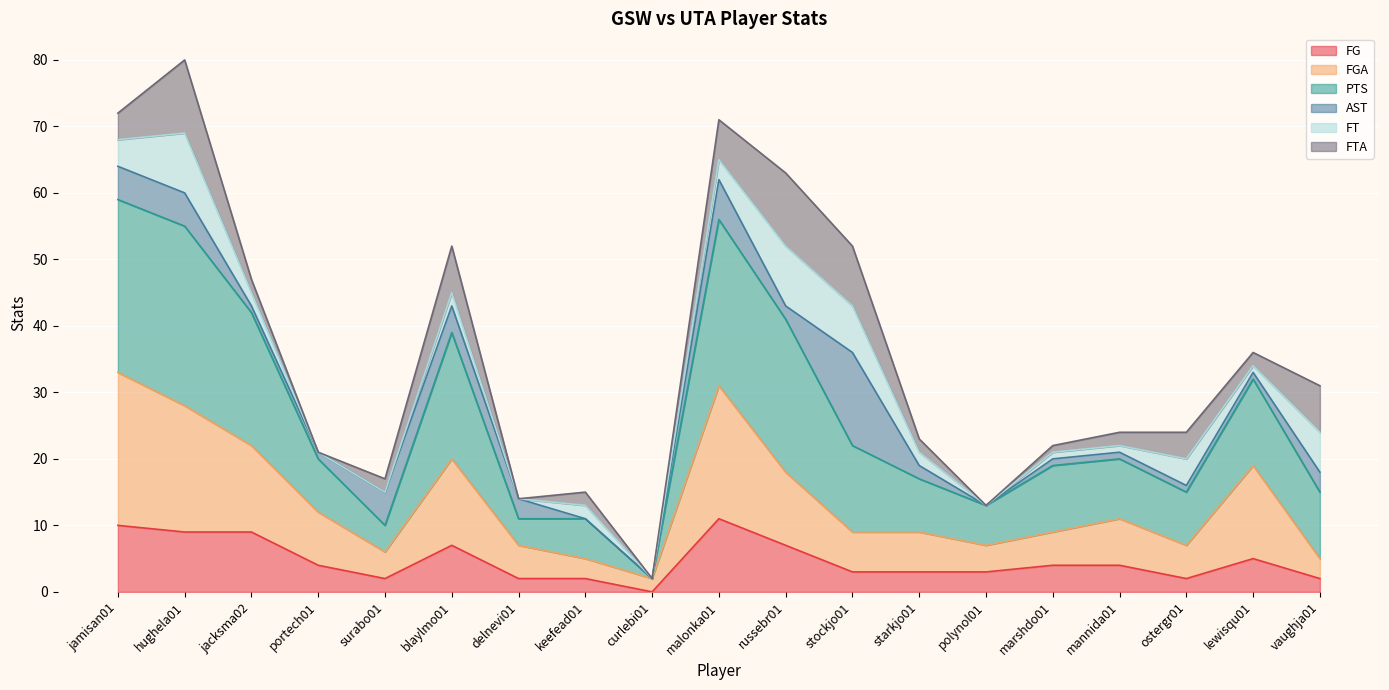

What is the total value across all series at starkjo01?

23